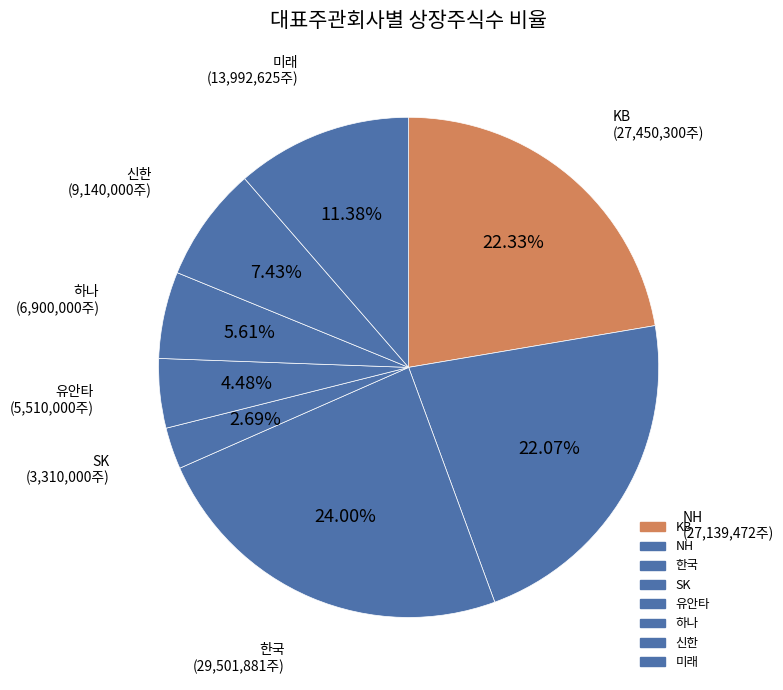

To the nearest percent, what is the average slice percentage?

12%